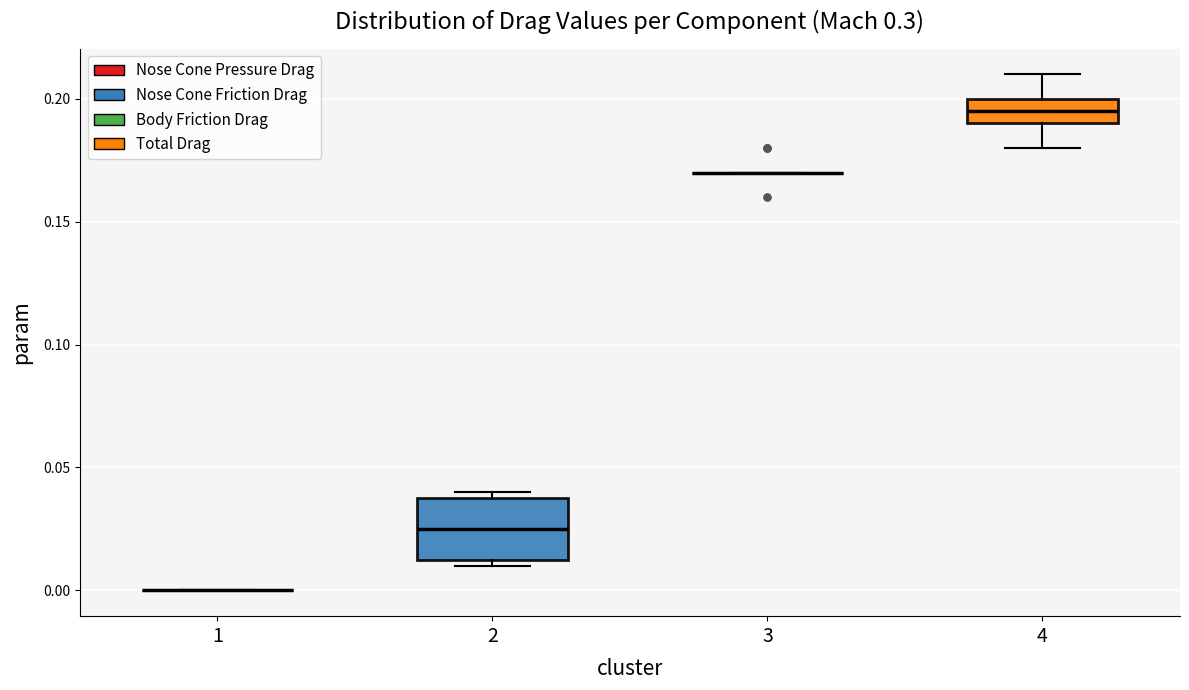

Reading left to right, read every box against the y-axis: the position of its median line, the range the box covers, and the ends of its whiskers. The values are not printed on the chart, so give them approximately, as read against the axis.

1: box collapsed to a line at 0.000, whiskers 0.000 to 0.000
2: median 0.025, box 0.015 to 0.040, whiskers 0.010 to 0.040 (just above the box's upper edge)
3: box collapsed to a line at 0.170, whiskers 0.170 to 0.170
4: median 0.195, box 0.190 to 0.200, whiskers 0.180 to 0.210